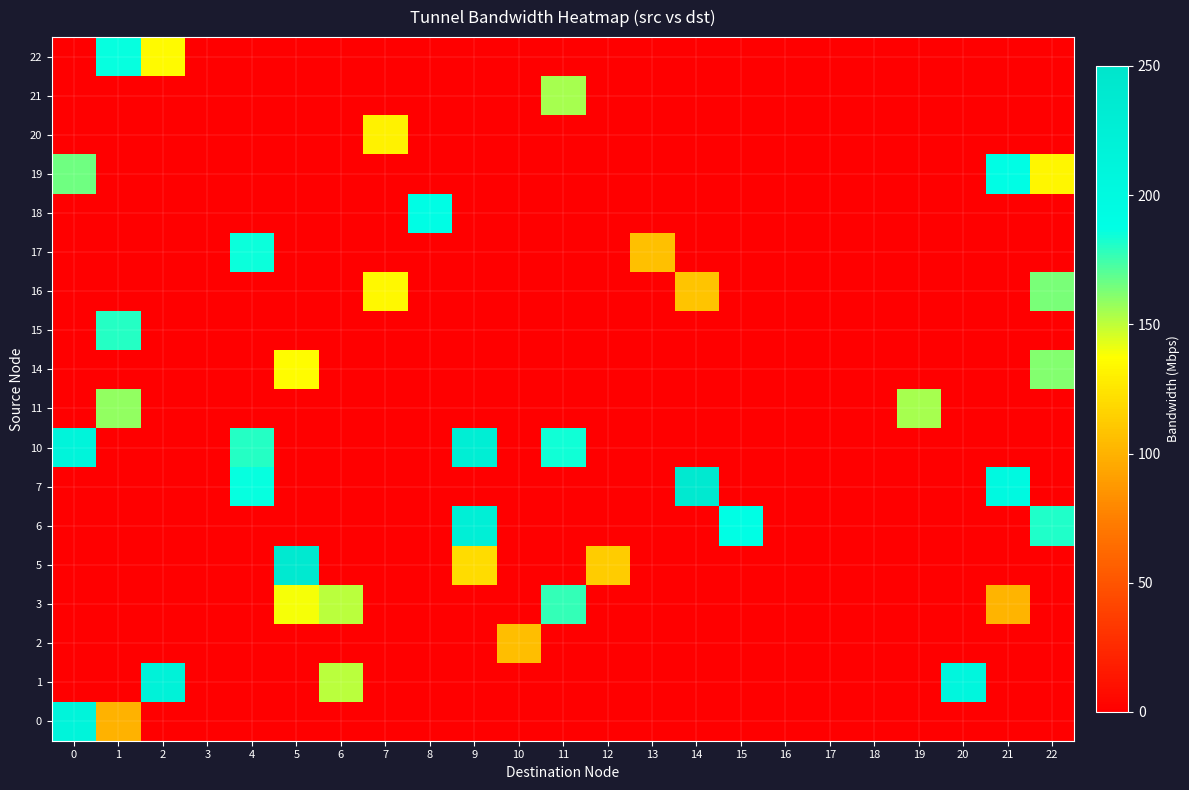

Reading right to left, list all the values displayed in this chart.

0: 22=0.0	21=0.0	20=0.0	19=0.0	18=0.0	17=0.0	16=0.0	15=0.0	14=0.0	13=0.0	12=0.0	11=0.0	10=0.0	9=0.0	8=0.0	7=0.0	6=0.0	5=0.0	4=0.0	3=0.0	2=0.0	1=100.3	0=213.3
1: 22=0.0	21=0.0	20=207.3	19=0.0	18=0.0	17=0.0	16=0.0	15=0.0	14=0.0	13=0.0	12=0.0	11=0.0	10=0.0	9=0.0	8=0.0	7=0.0	6=150.8	5=0.0	4=0.0	3=0.0	2=218.5	1=0.0	0=0.0
2: 22=0.0	21=0.0	20=0.0	19=0.0	18=0.0	17=0.0	16=0.0	15=0.0	14=0.0	13=0.0	12=0.0	11=0.0	10=105.7	9=0.0	8=0.0	7=0.0	6=0.0	5=0.0	4=0.0	3=0.0	2=0.0	1=0.0	0=0.0
3: 22=0.0	21=100.7	20=0.0	19=0.0	18=0.0	17=0.0	16=0.0	15=0.0	14=0.0	13=0.0	12=0.0	11=177.0	10=0.0	9=0.0	8=0.0	7=0.0	6=150.8	5=138.9	4=0.0	3=0.0	2=0.0	1=0.0	0=0.0
5: 22=0.0	21=0.0	20=0.0	19=0.0	18=0.0	17=0.0	16=0.0	15=0.0	14=0.0	13=0.0	12=112.8	11=0.0	10=0.0	9=120.3	8=0.0	7=0.0	6=0.0	5=239.9	4=0.0	3=0.0	2=0.0	1=0.0	0=0.0
6: 22=181.1	21=0.0	20=0.0	19=0.0	18=0.0	17=0.0	16=0.0	15=188.7	14=0.0	13=0.0	12=0.0	11=0.0	10=0.0	9=225.2	8=0.0	7=0.0	6=0.0	5=0.0	4=0.0	3=0.0	2=0.0	1=0.0	0=0.0
7: 22=0.0	21=200.7	20=0.0	19=0.0	18=0.0	17=0.0	16=0.0	15=0.0	14=239.0	13=0.0	12=0.0	11=0.0	10=0.0	9=0.0	8=0.0	7=0.0	6=0.0	5=0.0	4=185.9	3=0.0	2=0.0	1=0.0	0=0.0
10: 22=0.0	21=0.0	20=0.0	19=0.0	18=0.0	17=0.0	16=0.0	15=0.0	14=0.0	13=0.0	12=0.0	11=184.4	10=0.0	9=228.0	8=0.0	7=0.0	6=0.0	5=0.0	4=179.9	3=0.0	2=0.0	1=0.0	0=213.3
11: 22=0.0	21=0.0	20=0.0	19=154.7	18=0.0	17=0.0	16=0.0	15=0.0	14=0.0	13=0.0	12=0.0	11=0.0	10=0.0	9=0.0	8=0.0	7=0.0	6=0.0	5=0.0	4=0.0	3=0.0	2=0.0	1=158.5	0=0.0
14: 22=162.1	21=0.0	20=0.0	19=0.0	18=0.0	17=0.0	16=0.0	15=0.0	14=0.0	13=0.0	12=0.0	11=0.0	10=0.0	9=0.0	8=0.0	7=0.0	6=0.0	5=135.8	4=0.0	3=0.0	2=0.0	1=0.0	0=0.0
15: 22=0.0	21=0.0	20=0.0	19=0.0	18=0.0	17=0.0	16=0.0	15=0.0	14=0.0	13=0.0	12=0.0	11=0.0	10=0.0	9=0.0	8=0.0	7=0.0	6=0.0	5=0.0	4=0.0	3=0.0	2=0.0	1=180.4	0=0.0
16: 22=163.5	21=0.0	20=0.0	19=0.0	18=0.0	17=0.0	16=0.0	15=0.0	14=109.3	13=0.0	12=0.0	11=0.0	10=0.0	9=0.0	8=0.0	7=134.6	6=0.0	5=0.0	4=0.0	3=0.0	2=0.0	1=0.0	0=0.0
17: 22=0.0	21=0.0	20=0.0	19=0.0	18=0.0	17=0.0	16=0.0	15=0.0	14=0.0	13=107.1	12=0.0	11=0.0	10=0.0	9=0.0	8=0.0	7=0.0	6=0.0	5=0.0	4=184.7	3=0.0	2=0.0	1=0.0	0=0.0
18: 22=0.0	21=0.0	20=0.0	19=0.0	18=0.0	17=0.0	16=0.0	15=0.0	14=0.0	13=0.0	12=0.0	11=0.0	10=0.0	9=0.0	8=190.2	7=0.0	6=0.0	5=0.0	4=0.0	3=0.0	2=0.0	1=0.0	0=0.0
19: 22=133.0	21=191.2	20=0.0	19=0.0	18=0.0	17=0.0	16=0.0	15=0.0	14=0.0	13=0.0	12=0.0	11=0.0	10=0.0	9=0.0	8=0.0	7=0.0	6=0.0	5=0.0	4=0.0	3=0.0	2=0.0	1=0.0	0=165.2
20: 22=0.0	21=0.0	20=0.0	19=0.0	18=0.0	17=0.0	16=0.0	15=0.0	14=0.0	13=0.0	12=0.0	11=0.0	10=0.0	9=0.0	8=0.0	7=131.1	6=0.0	5=0.0	4=0.0	3=0.0	2=0.0	1=0.0	0=0.0
21: 22=0.0	21=0.0	20=0.0	19=0.0	18=0.0	17=0.0	16=0.0	15=0.0	14=0.0	13=0.0	12=0.0	11=154.7	10=0.0	9=0.0	8=0.0	7=0.0	6=0.0	5=0.0	4=0.0	3=0.0	2=0.0	1=0.0	0=0.0
22: 22=0.0	21=0.0	20=0.0	19=0.0	18=0.0	17=0.0	16=0.0	15=0.0	14=0.0	13=0.0	12=0.0	11=0.0	10=0.0	9=0.0	8=0.0	7=0.0	6=0.0	5=0.0	4=0.0	3=0.0	2=134.9	1=185.8	0=0.0